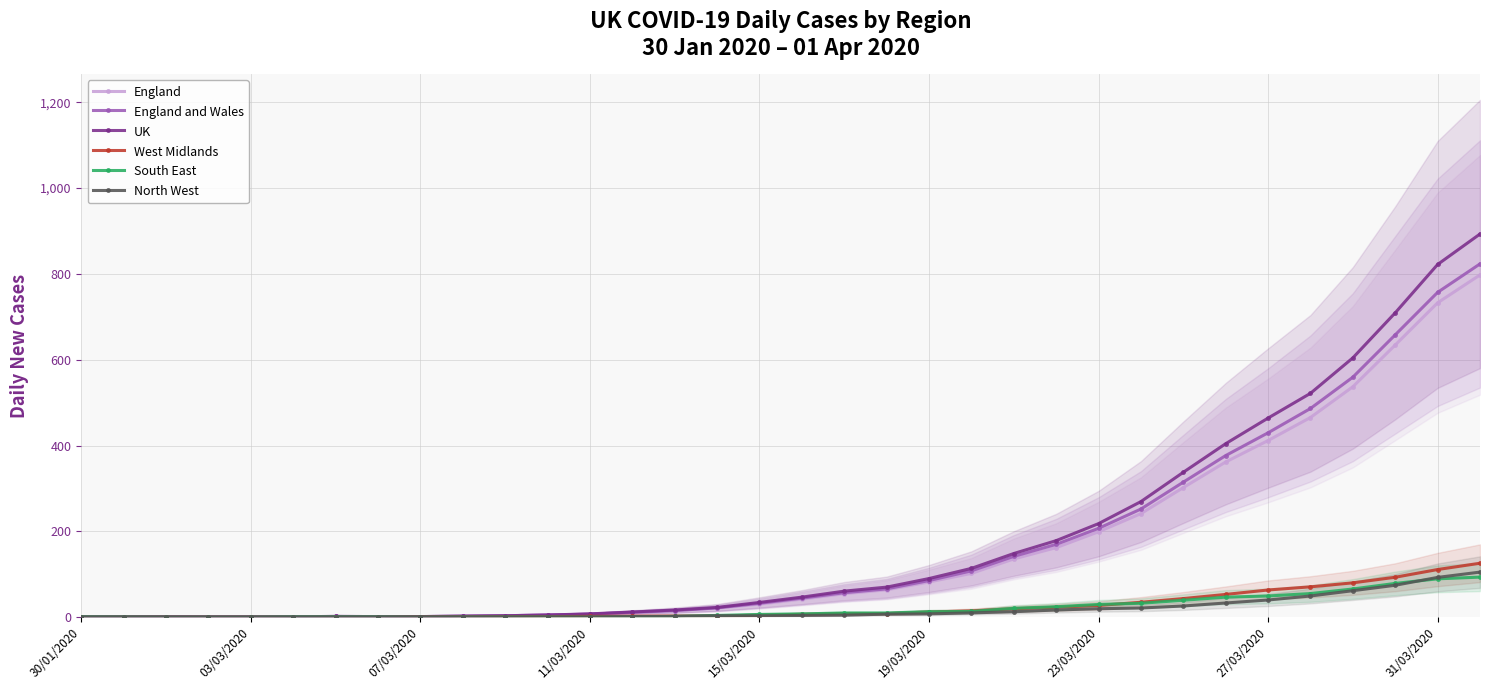

The North West series shows 142.4 at 31/03/2020. True or false?

False